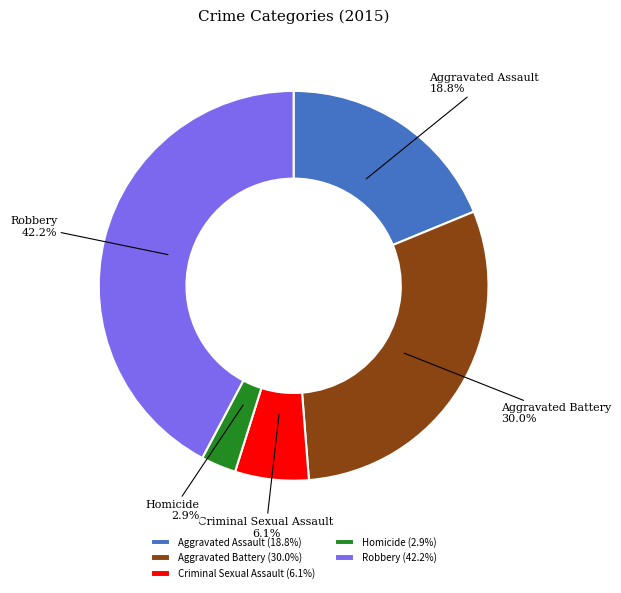

What percentage do Aggravated Assault and Criminal Sexual Assault together represent?

24.9%